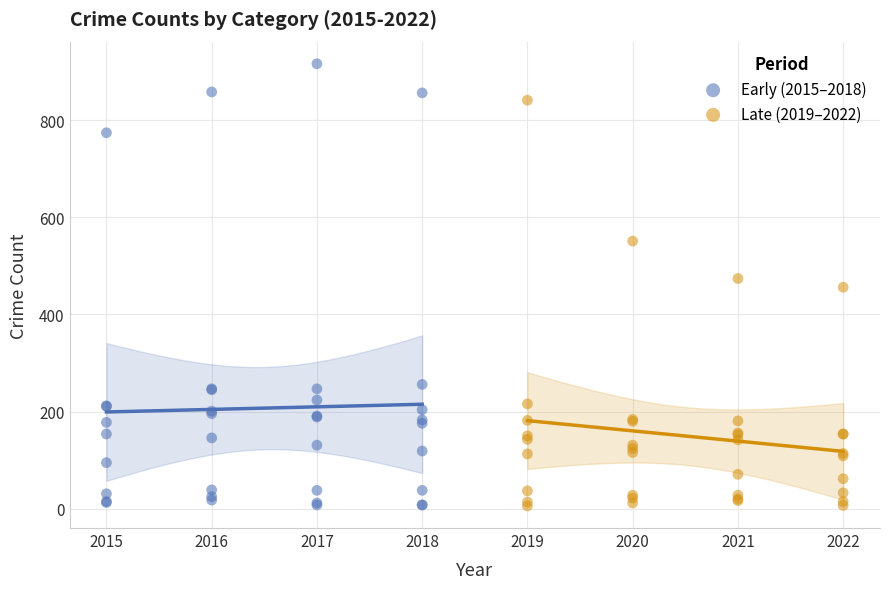

Which series contains the highest Y value?

Early (2015–2018)